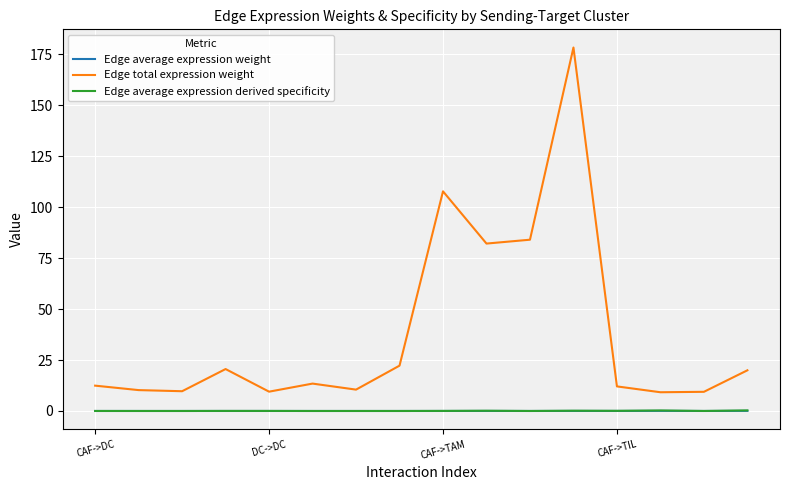

What are all the series names shown in the legend?

Edge average expression weight, Edge total expression weight, Edge average expression derived specificity